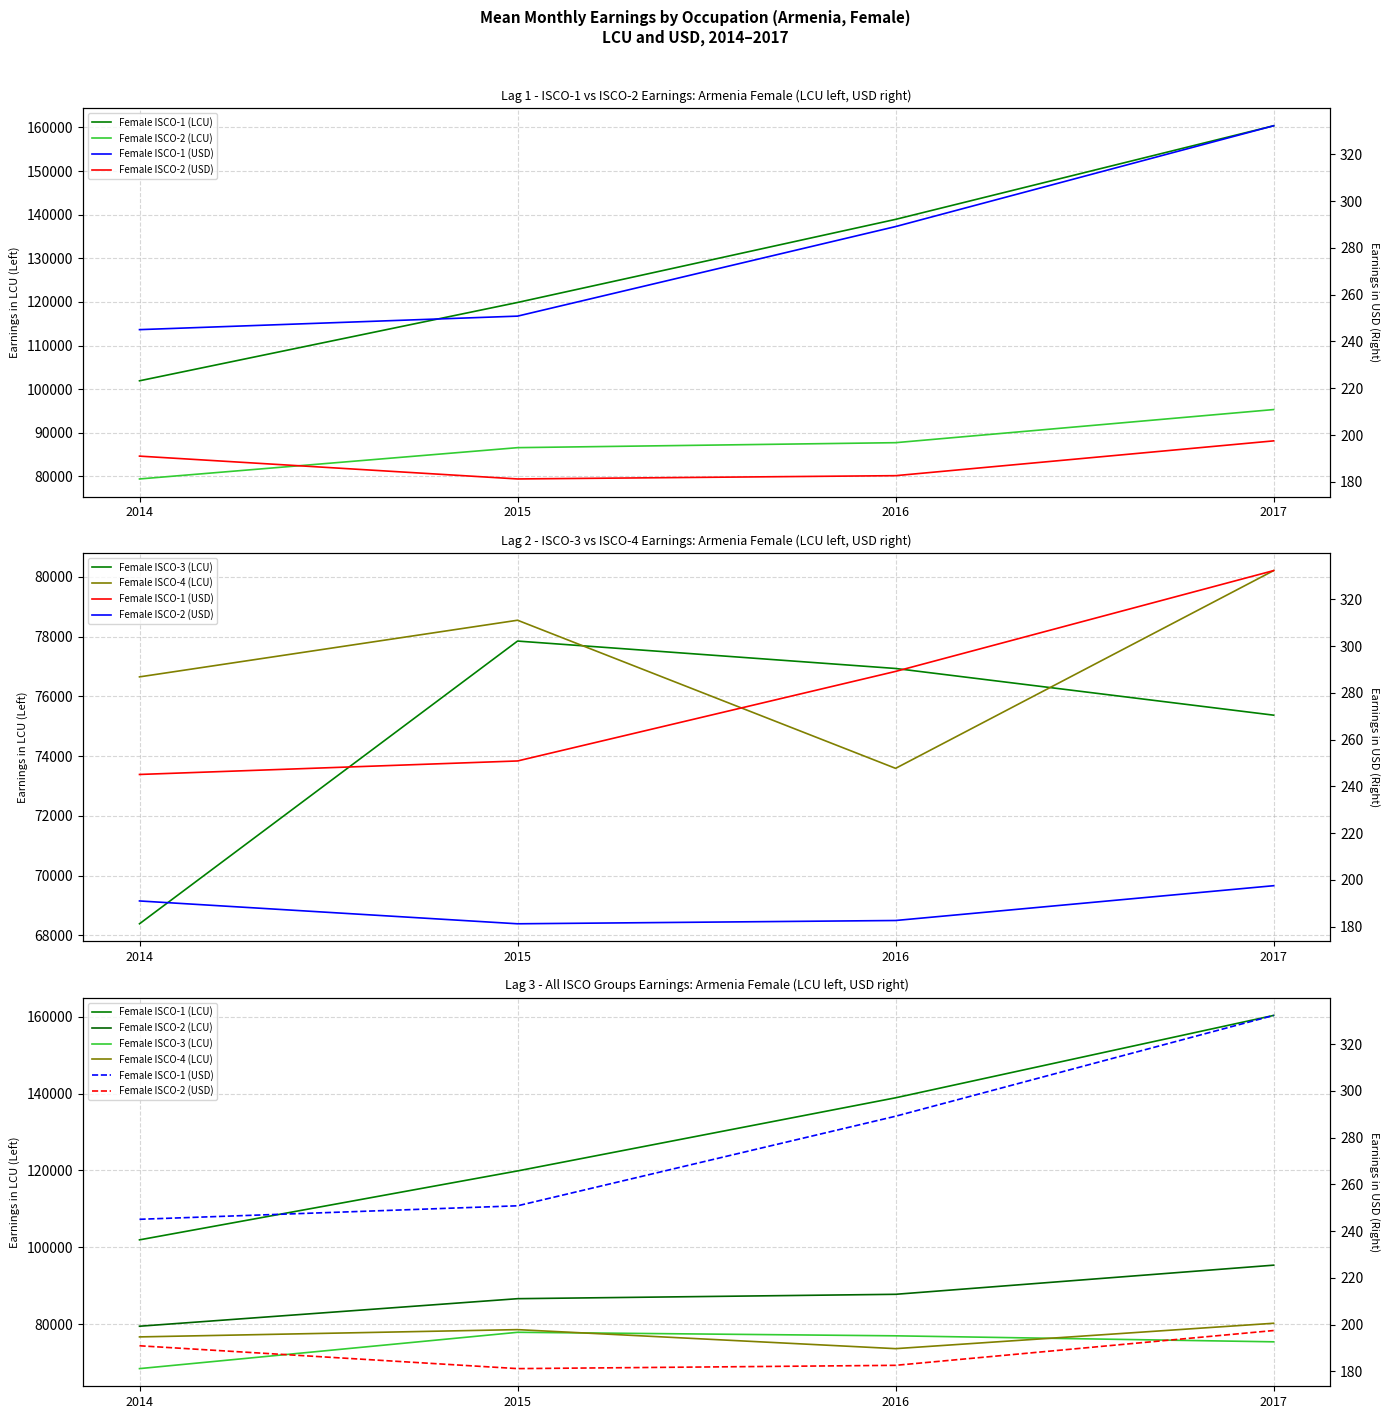

List the series in order of their peak value, lowest first.

Female ISCO-2 (USD), Female ISCO-1 (USD), Female ISCO-3 (LCU), Female ISCO-4 (LCU), Female ISCO-2 (LCU), Female ISCO-1 (LCU)